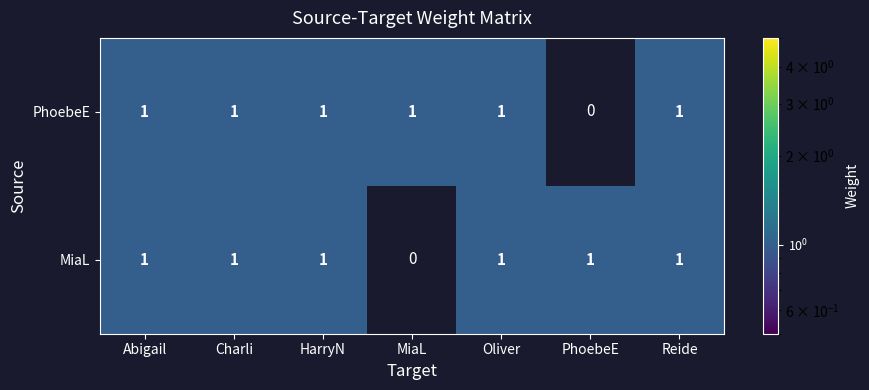

What is the total value across all series at Abigail?

2